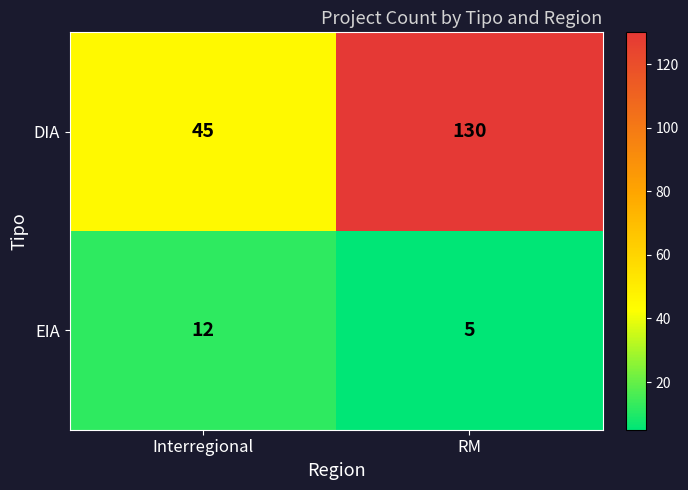

At which label is EIA closest to 8?

RM